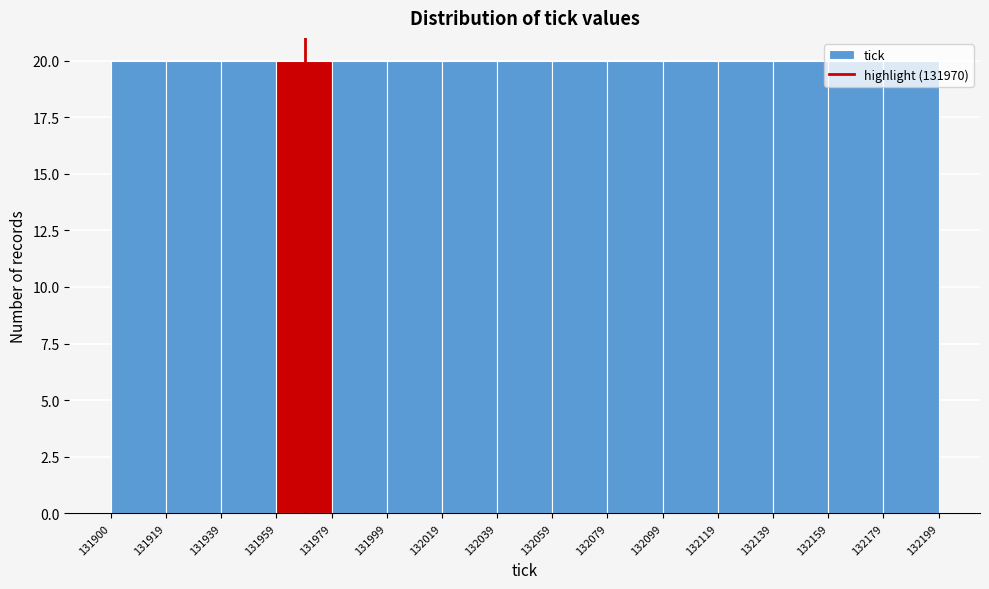

Reading left to right, transcribe this chart: for each bar, give the range it covers on the x-axis and its height. The values are not printed on the chart, so give them approximately, as read against the axis.

131900 to 131919: 20
131919 to 131939: 20
131939 to 131959: 20
131959 to 131979: 20
131979 to 131999: 20
131999 to 132019: 20
132019 to 132039: 20
132039 to 132059: 20
132059 to 132079: 20
132079 to 132099: 20
132099 to 132119: 20
132119 to 132139: 20
132139 to 132159: 20
132159 to 132179: 20
132179 to 132199: 20